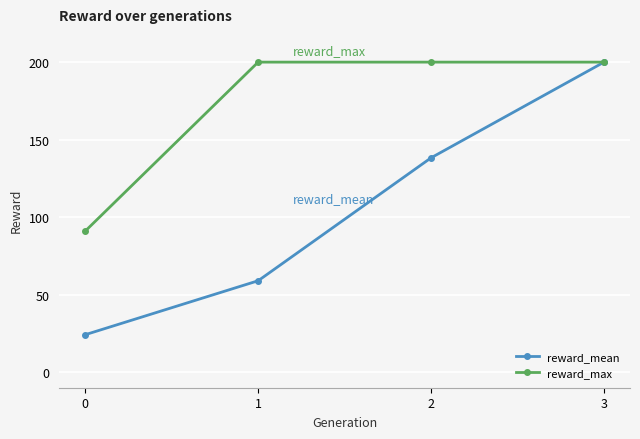

Is it true that reward_max equals 200.0 at 2?

True